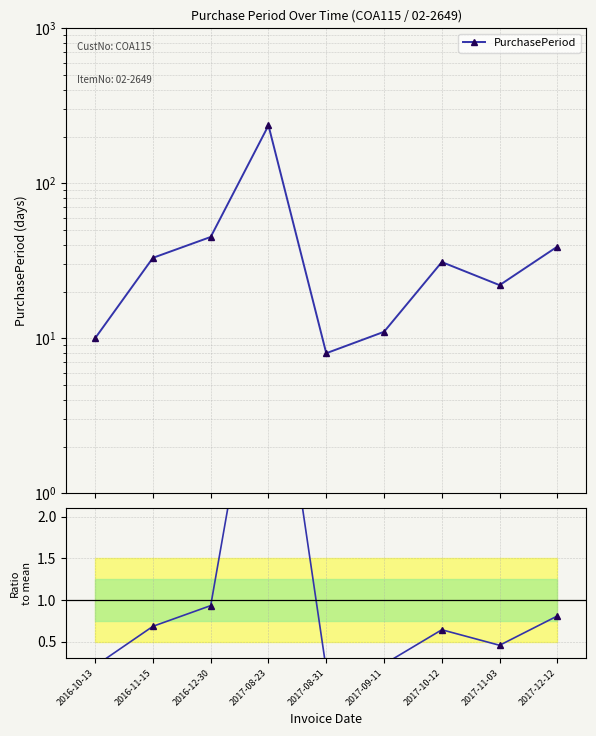

How many interior local peaks does the PurchasePeriod series have?

2